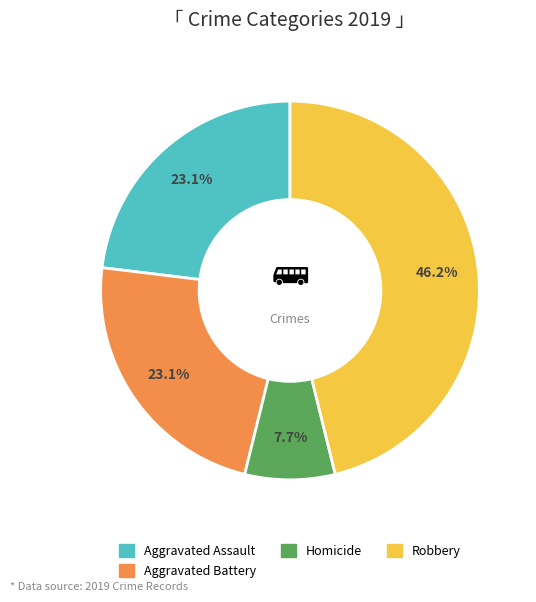

Does any single category account for the majority?

No